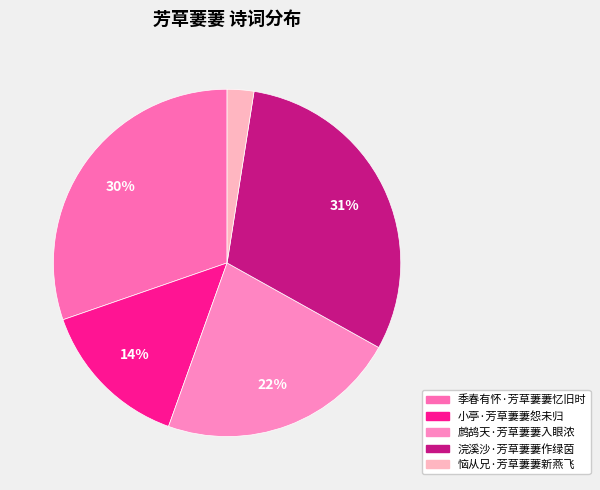

What percentage is NOT represented by 鹧鸪天·芳草萋萋入眼浓?

77.6%